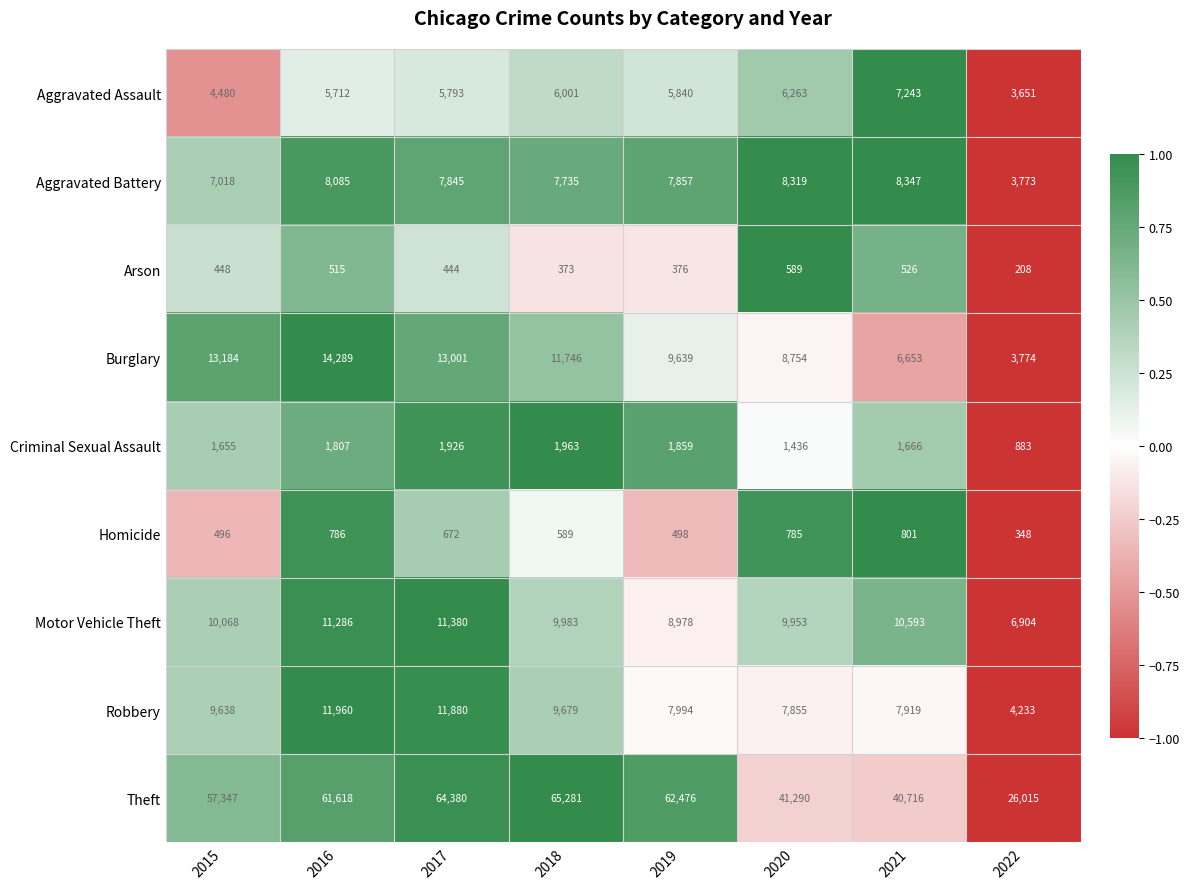

Between 2015 and 2019, which series saw the biggest shift?

Theft